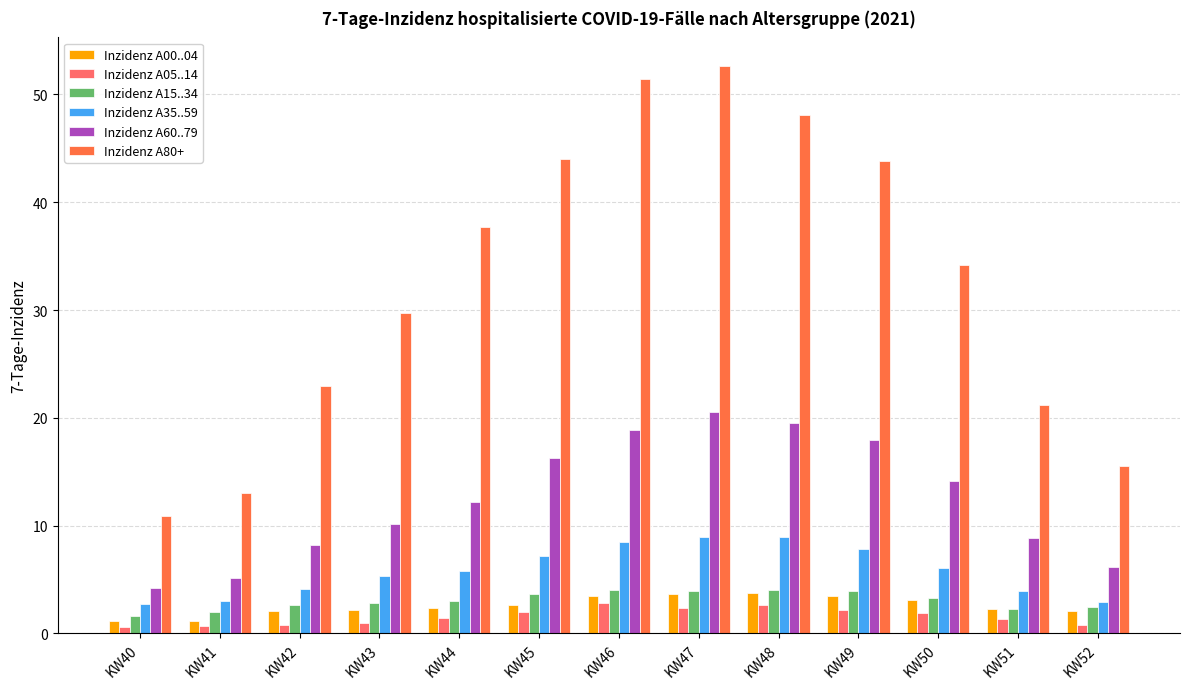

What is the spread (max minus min) of values at KW52?

14.7